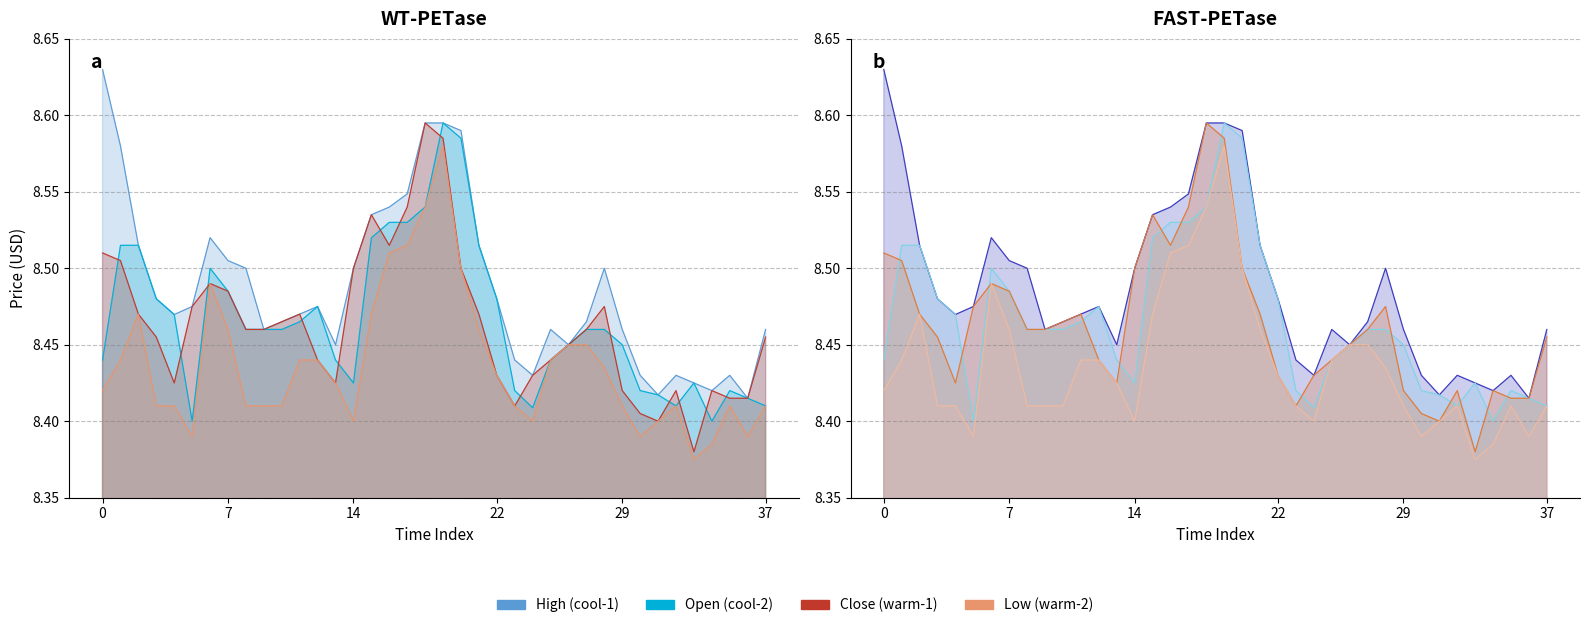

Is the value of Open (30°C style) at 10 greater than the value of Close (50°C style) at 35?

Yes